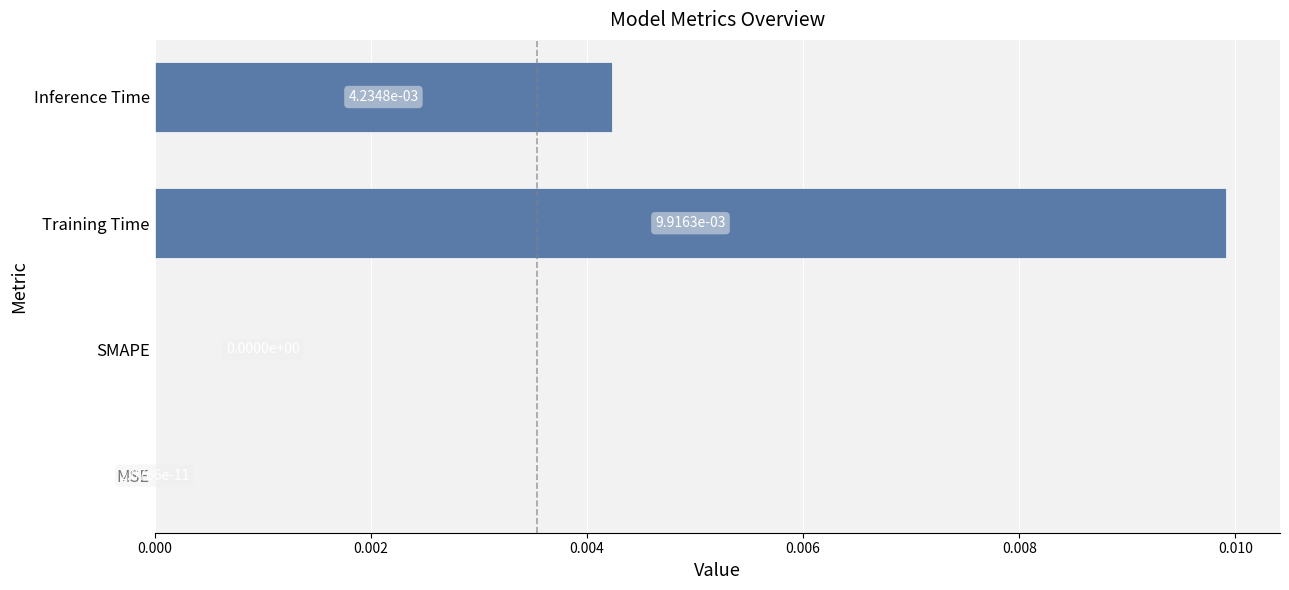

Is it true that the value at MSE is 0.0?

True